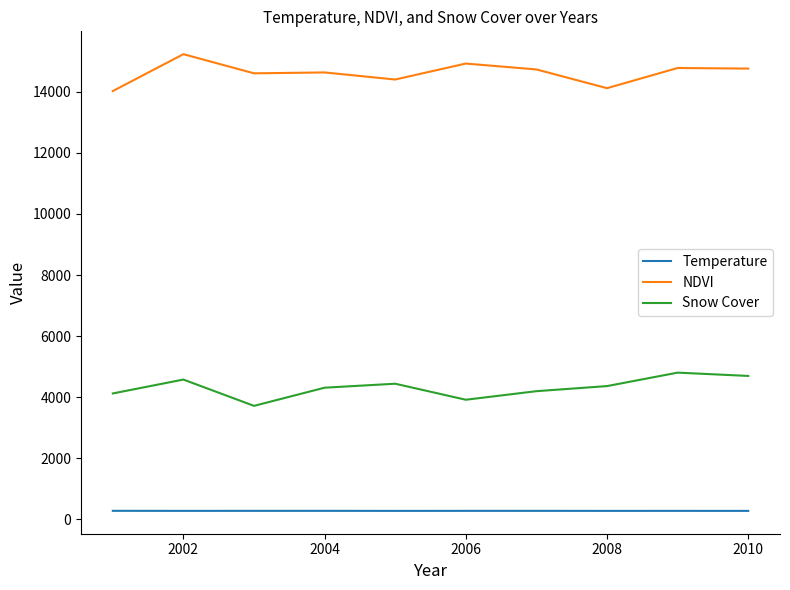

Which series has the largest total across all categories?

NDVI